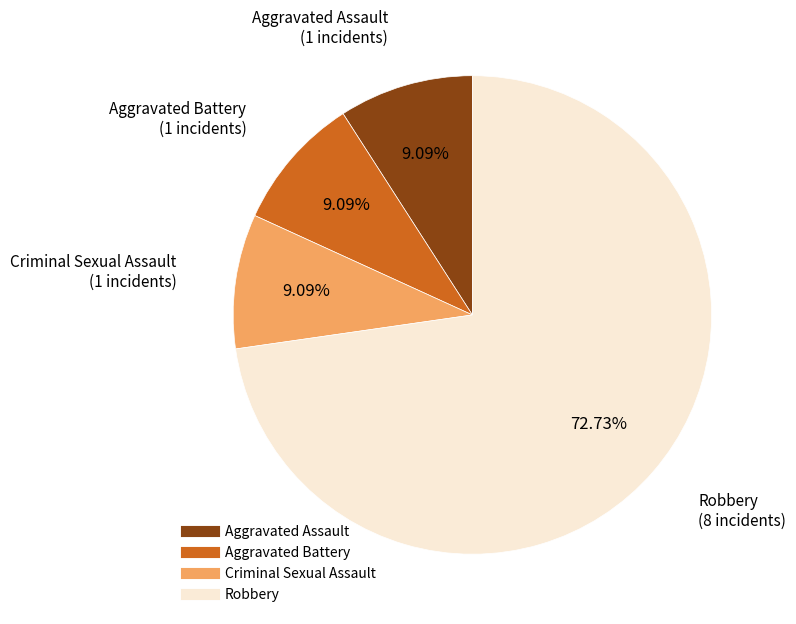

Does any single category account for the majority?

Yes